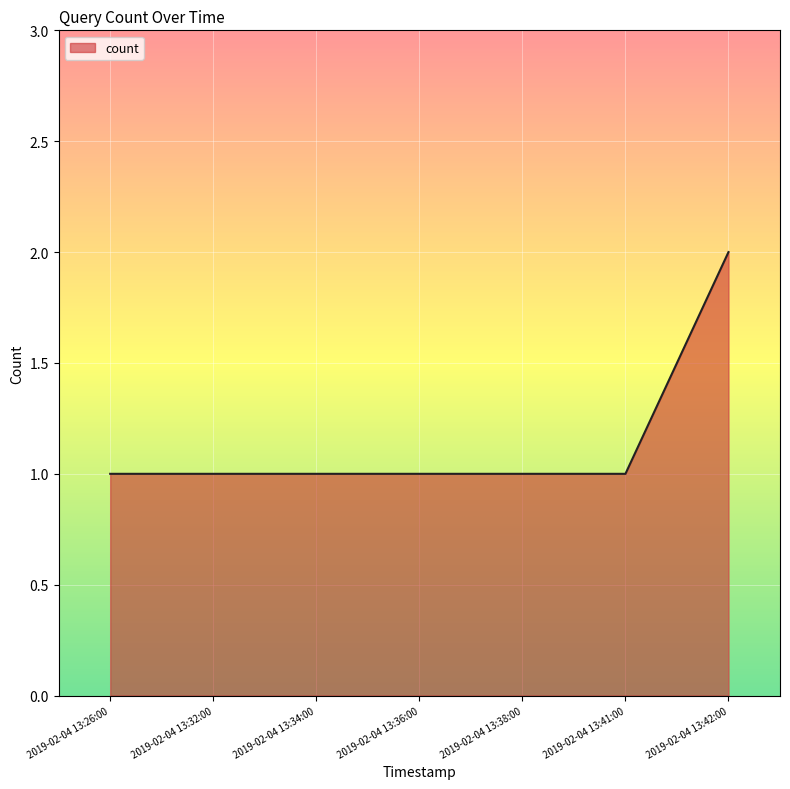

True or false: there are more than 2 points higher than both neighbors.

False